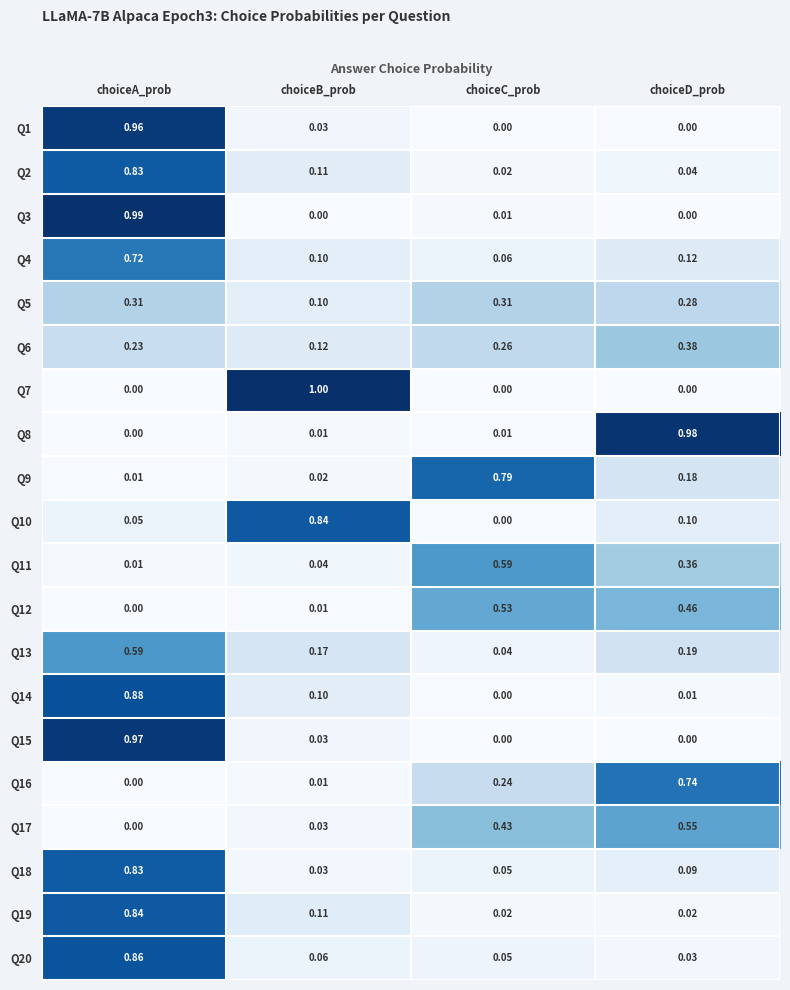

At which label does Q9 reach its minimum?

choiceA_prob